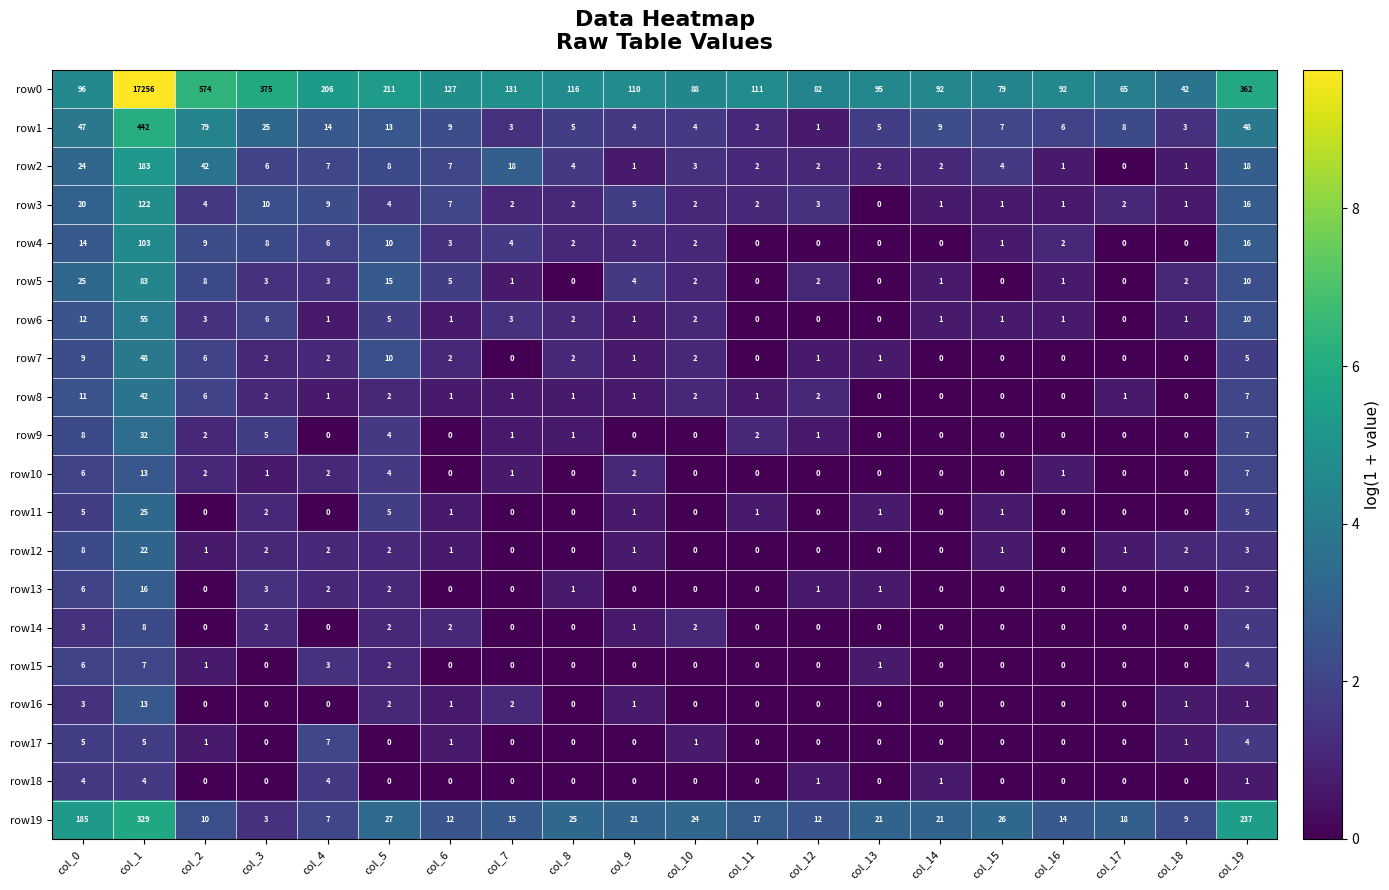

What is the spread (max minus min) of values at col_3?

375